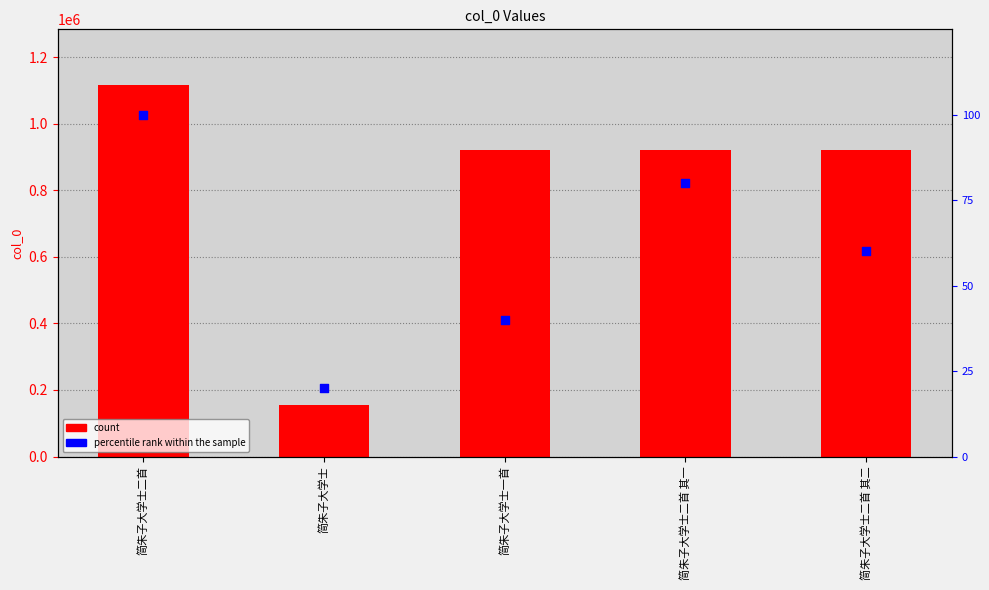

Which series has the largest total across all categories?

count